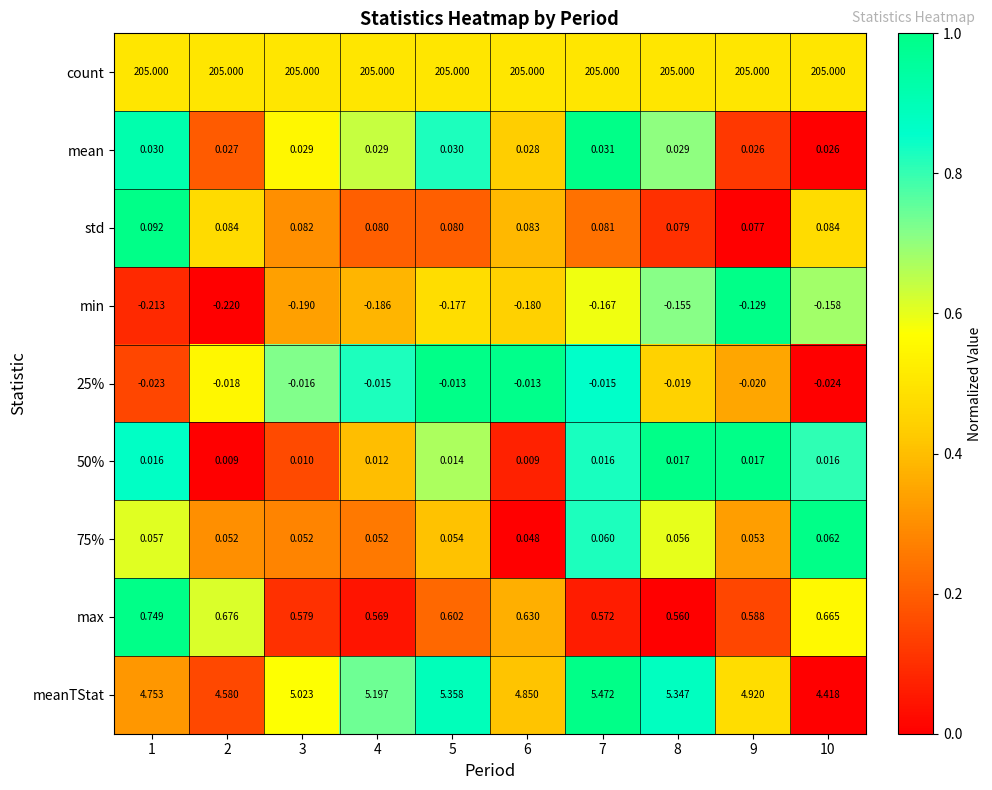

Which series has the largest range (max minus min)?

meanTStat